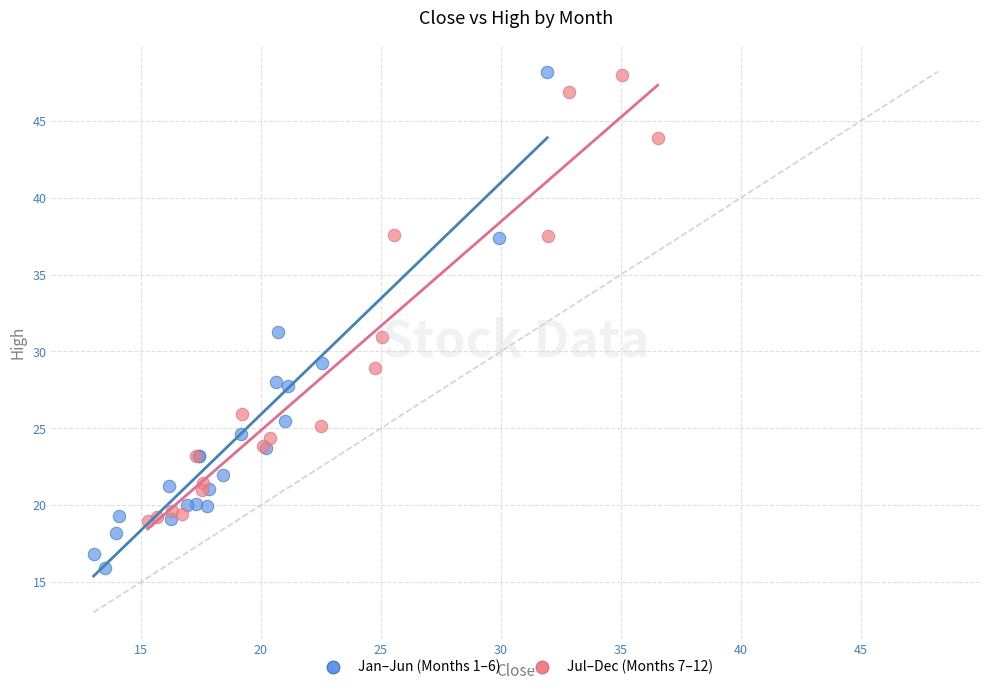

Which series has the widest spread of Y values?

Jan–Jun (Months 1–6)